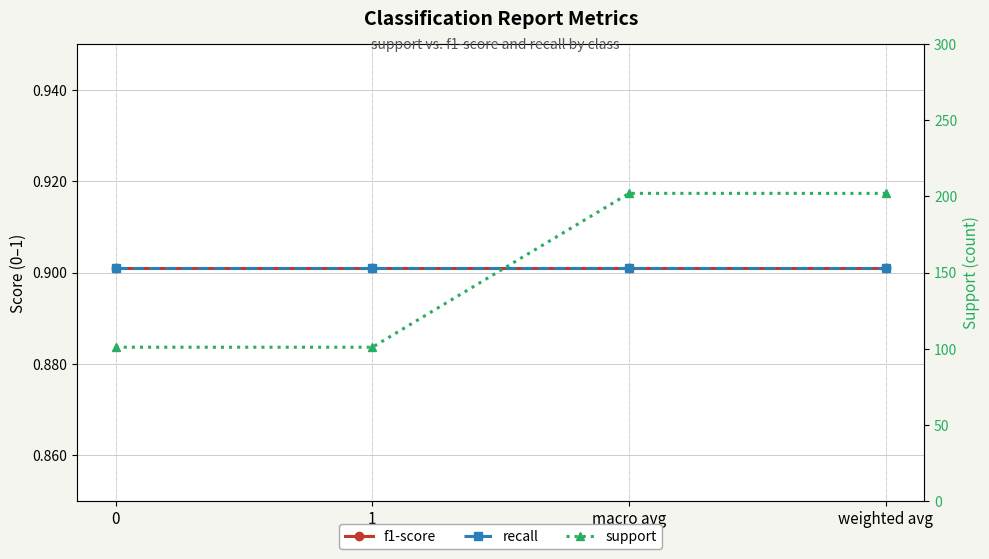

The value of recall at weighted avg is 0.4. True or false?

False